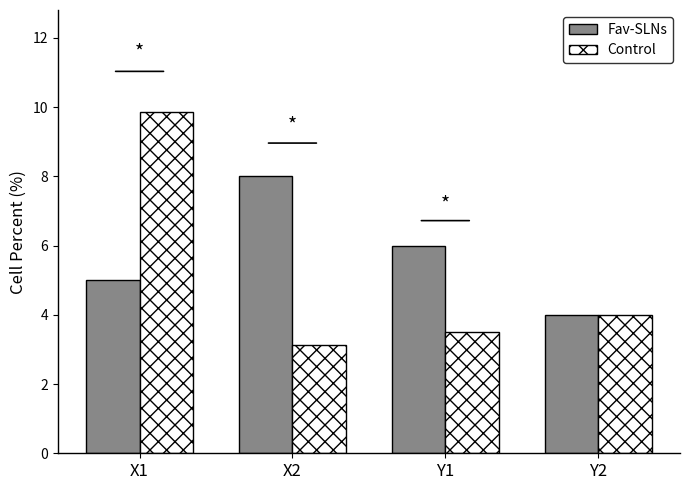

Reading left to right, list all the values displayed in this chart.

Fav-SLNs: 5.0	8.0	6.0	4.0
Control: 9.8	3.1	3.5	4.0